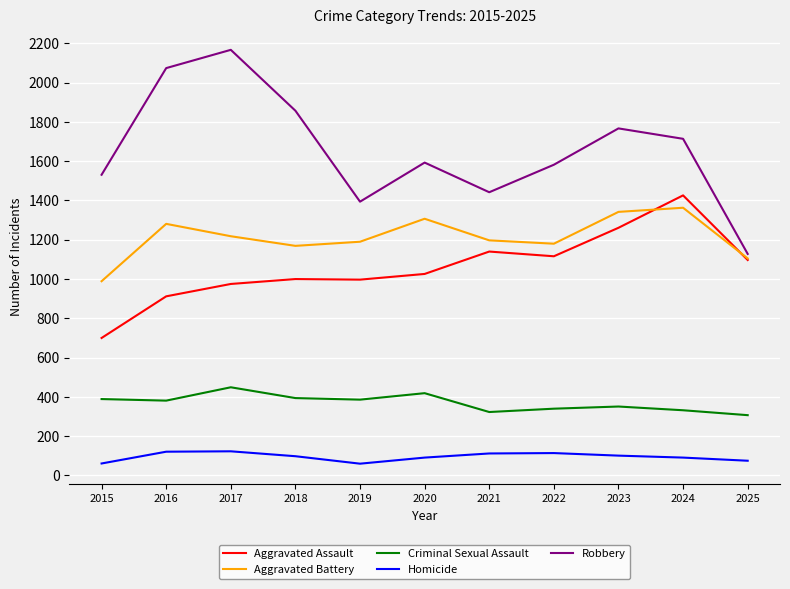

Count the number of data series in this chart.

5